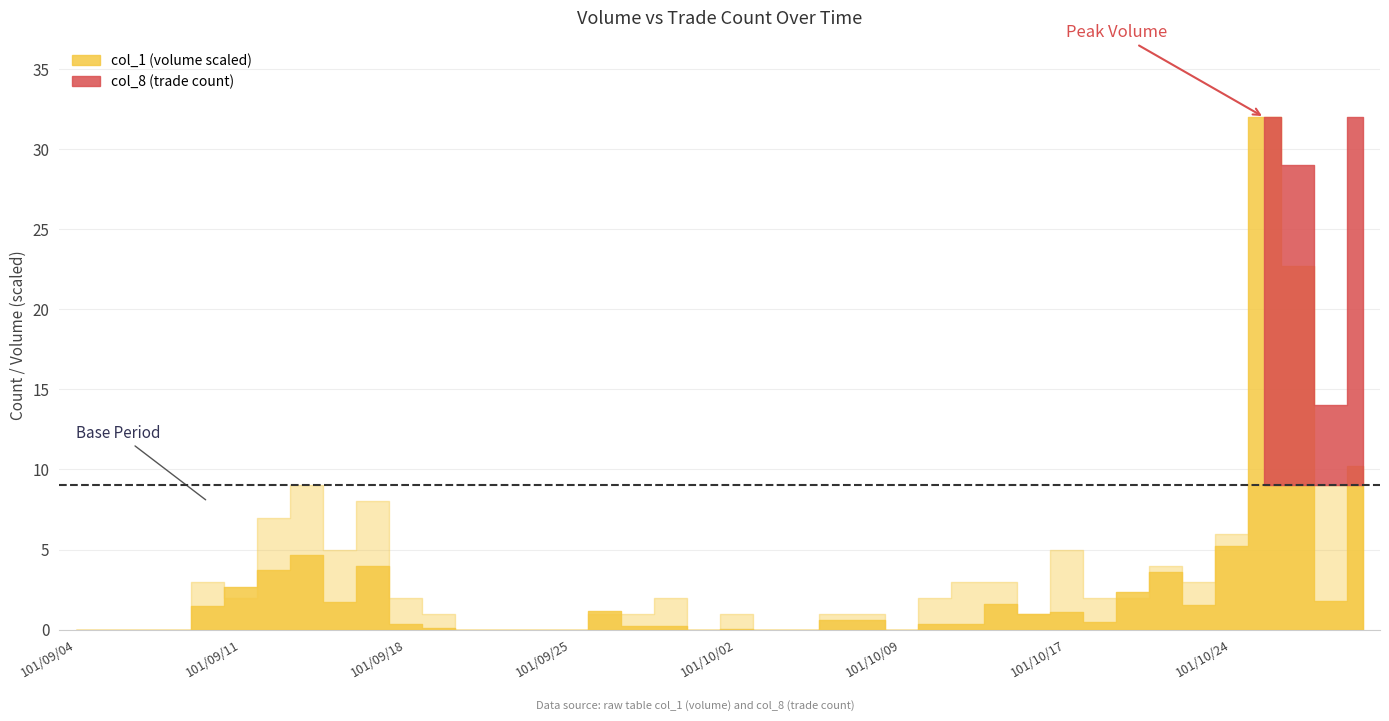

What is the sum of the col_8 values at 34 and 21?

3